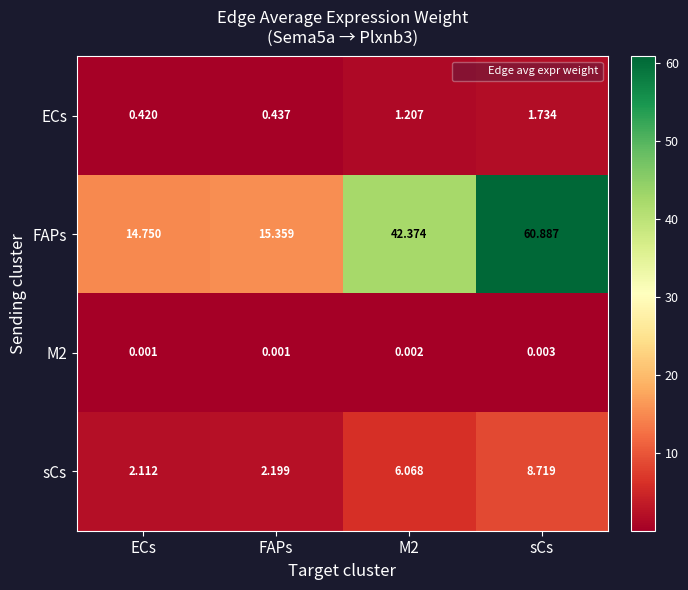

Which category has the lowest value in the ECs series?

ECs